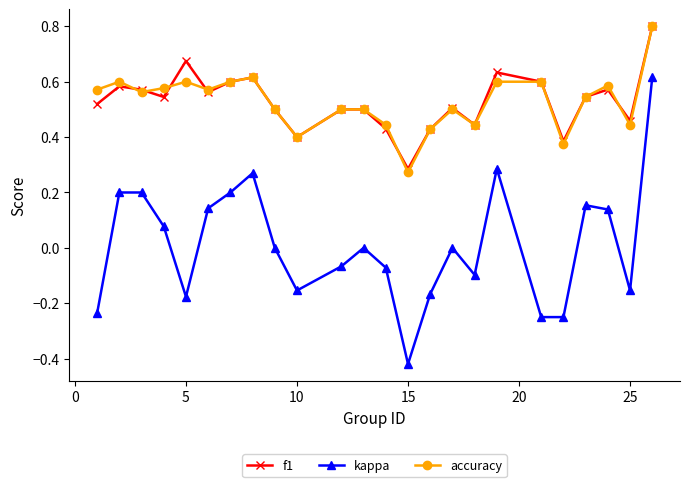

What is the maximum value shown in the chart?

0.8